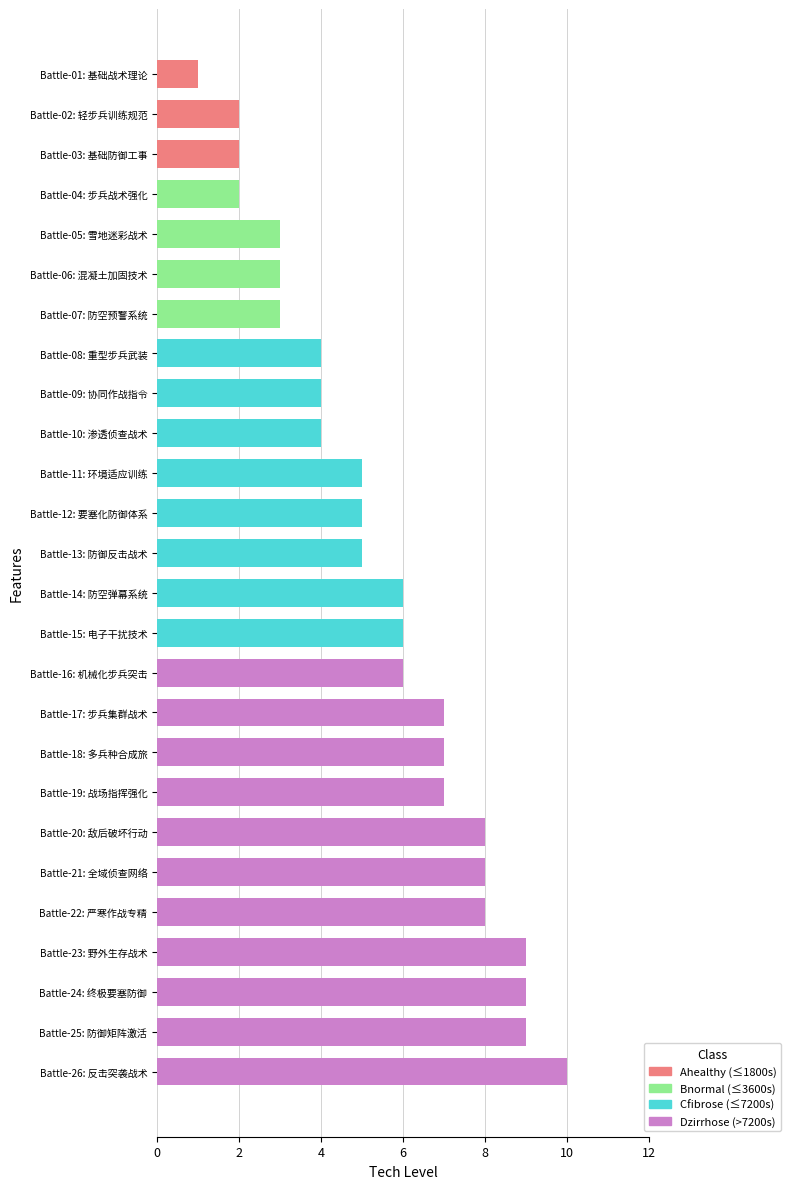

Reading top to bottom, list all the values displayed in this chart.

Battle-01: 基础战术理论=1	Battle-02: 轻步兵训练规范=2	Battle-03: 基础防御工事=2	Battle-04: 步兵战术强化=2	Battle-05: 雪地迷彩战术=3	Battle-06: 混凝土加固技术=3	Battle-07: 防空预警系统=3	Battle-08: 重型步兵武装=4	Battle-09: 协同作战指令=4	Battle-10: 渗透侦查战术=4	Battle-11: 环境适应训练=5	Battle-12: 要塞化防御体系=5	Battle-13: 防御反击战术=5	Battle-14: 防空弹幕系统=6	Battle-15: 电子干扰技术=6	Battle-16: 机械化步兵突击=6	Battle-17: 步兵集群战术=7	Battle-18: 多兵种合成旅=7	Battle-19: 战场指挥强化=7	Battle-20: 敌后破坏行动=8	Battle-21: 全域侦查网络=8	Battle-22: 严寒作战专精=8	Battle-23: 野外生存战术=9	Battle-24: 终极要塞防御=9	Battle-25: 防御矩阵激活=9	Battle-26: 反击突袭战术=10